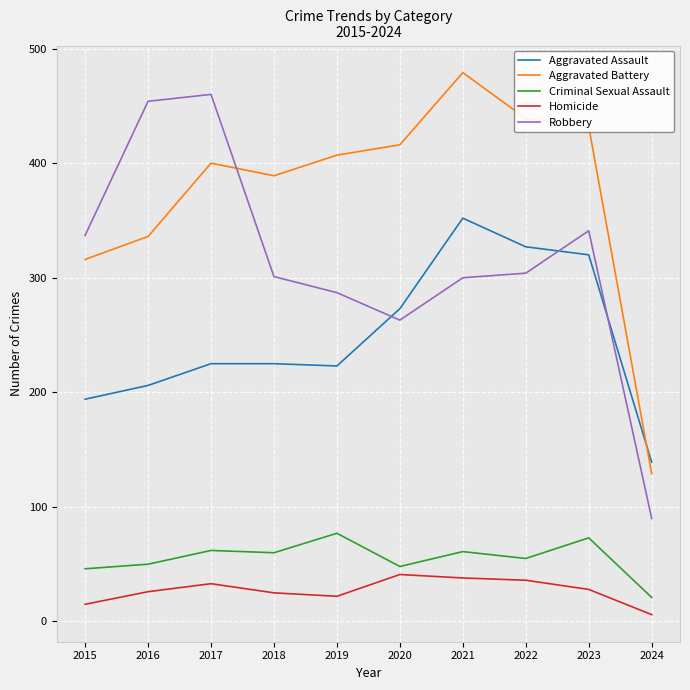

What is the difference between the highest and lowest values at 2022?

403